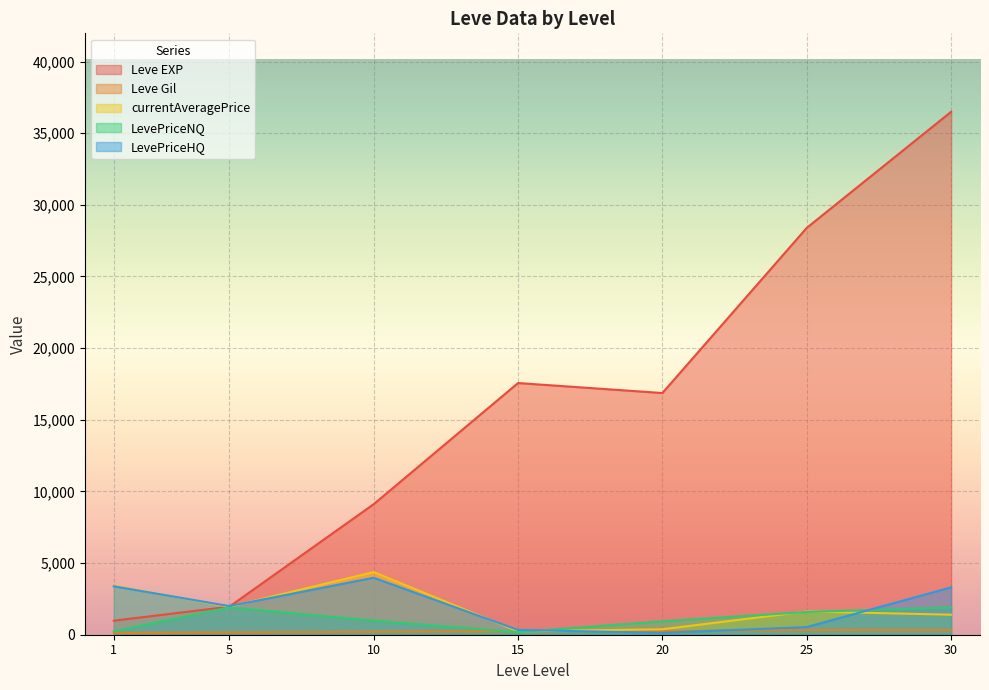

Where do Leve Gil and currentAveragePrice first cross each other?

1 and 5